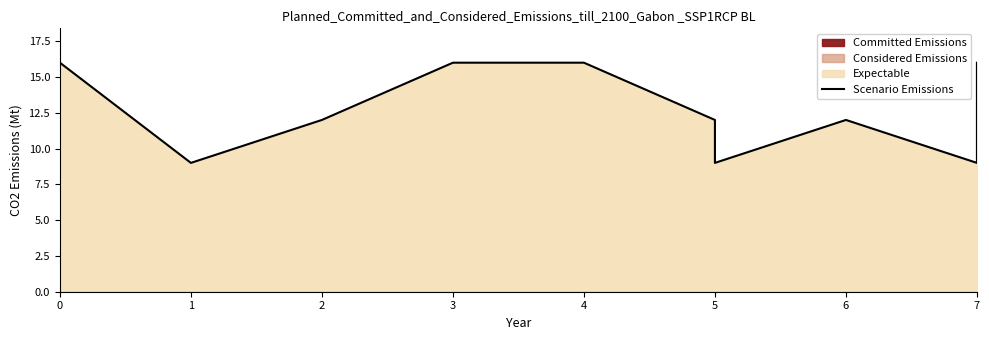

How many data points does each series have?

11